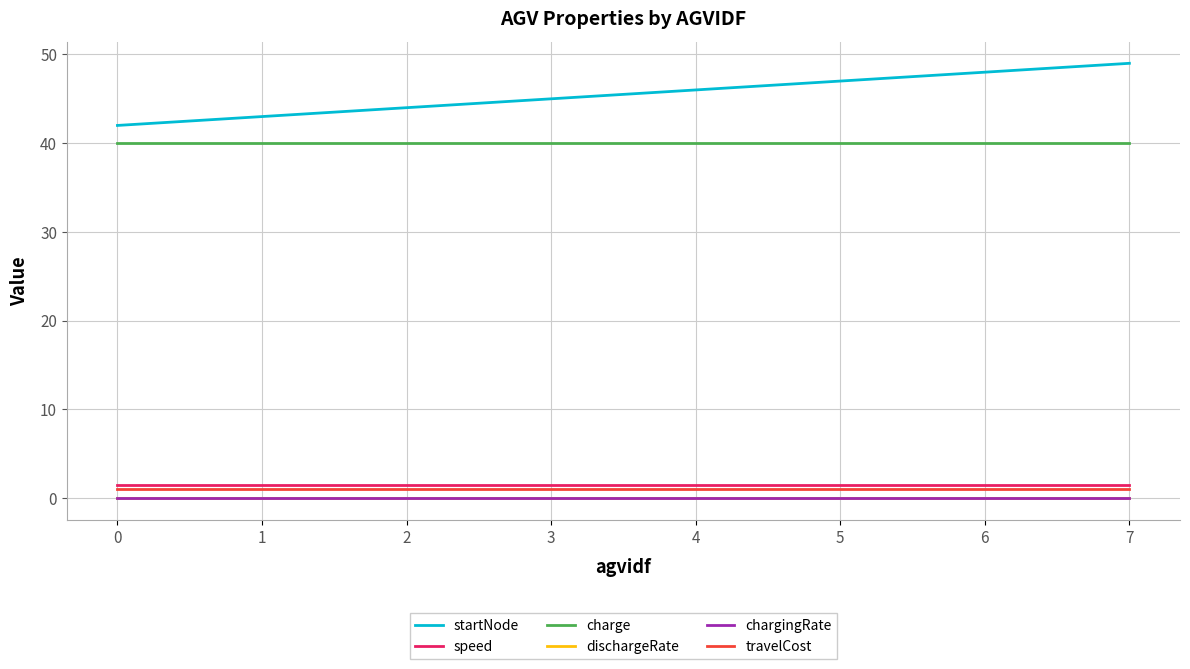

What are all the series names shown in the legend?

startNode, speed, charge, dischargeRate, chargingRate, travelCost